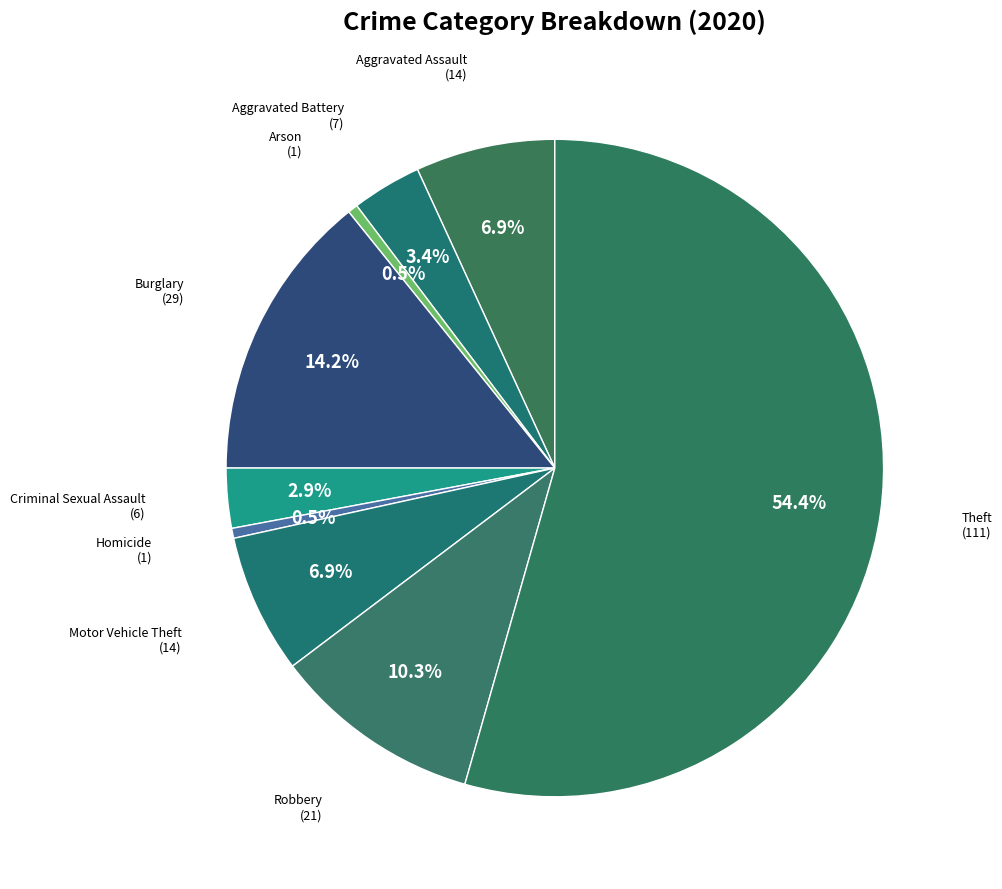

Which slice is the largest?

Theft